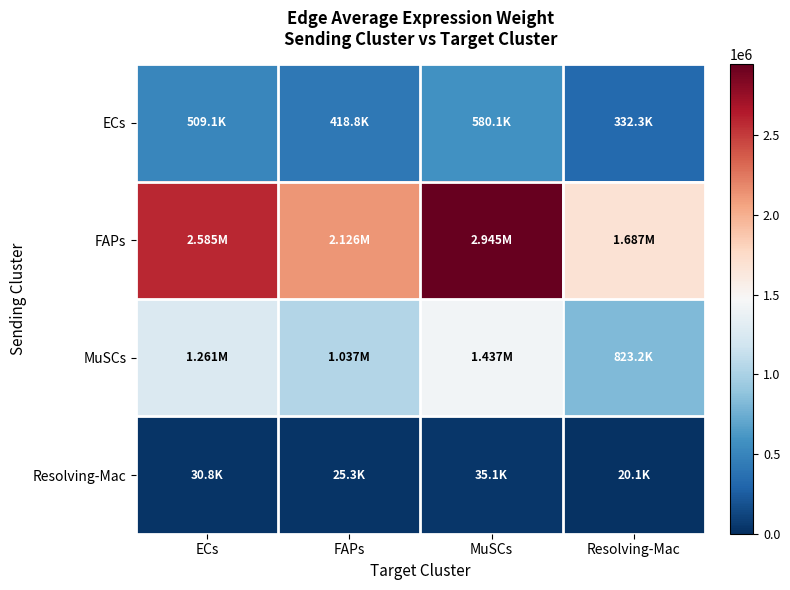

Which series changed the most between ECs and MuSCs?

FAPs